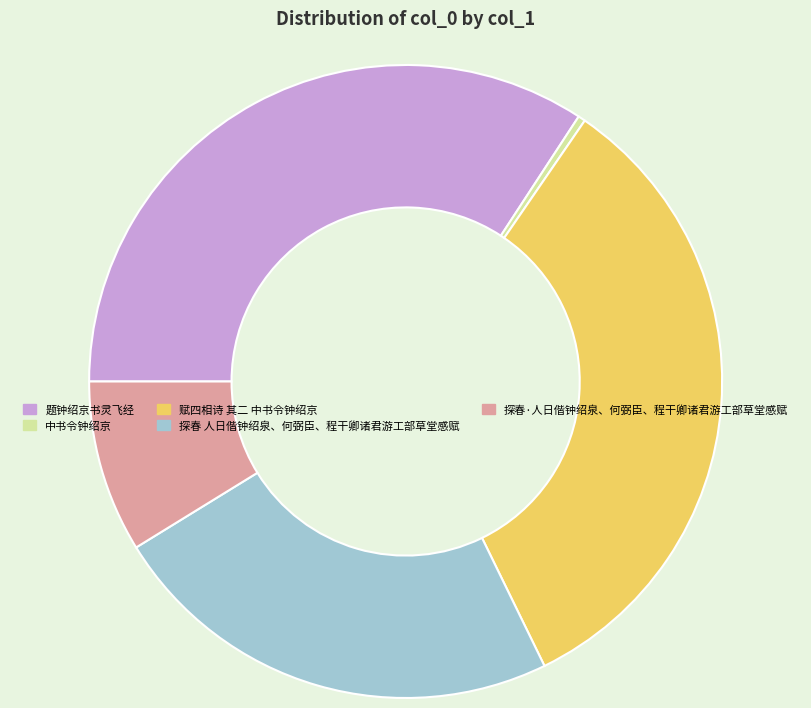

Which has a higher value, 题钟绍京书灵飞经 or 探春·人日偕钟绍泉、何弼臣、程干卿诸君游工部草堂感赋?

题钟绍京书灵飞经